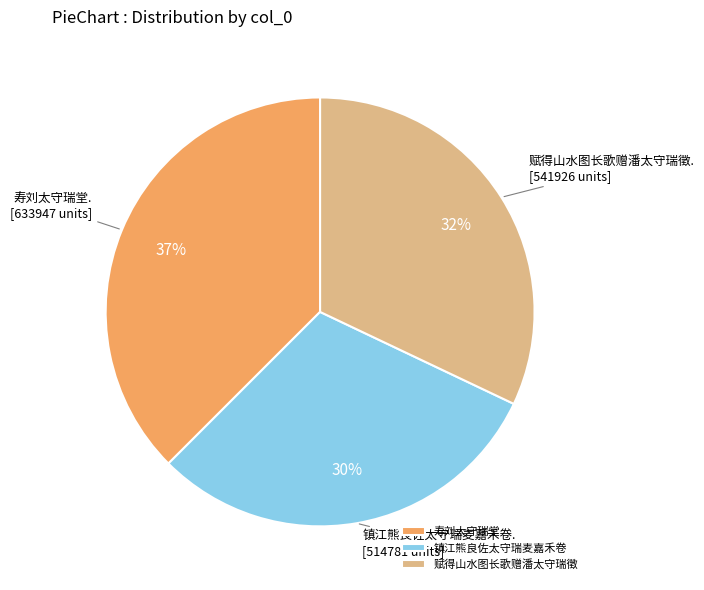

To the nearest percent, what portion does 寿刘太守瑞堂 represent?

37%